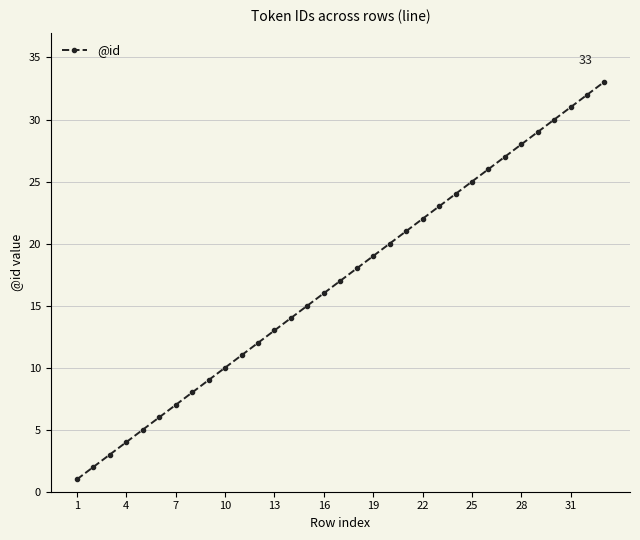

How many distinct data groups are displayed?

1